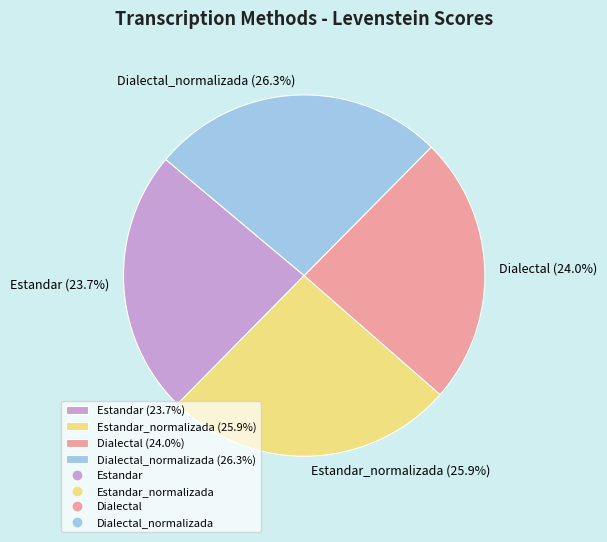

Between Estandar (23.7%) and Estandar_normalizada (25.9%), which is larger?

Estandar_normalizada (25.9%)